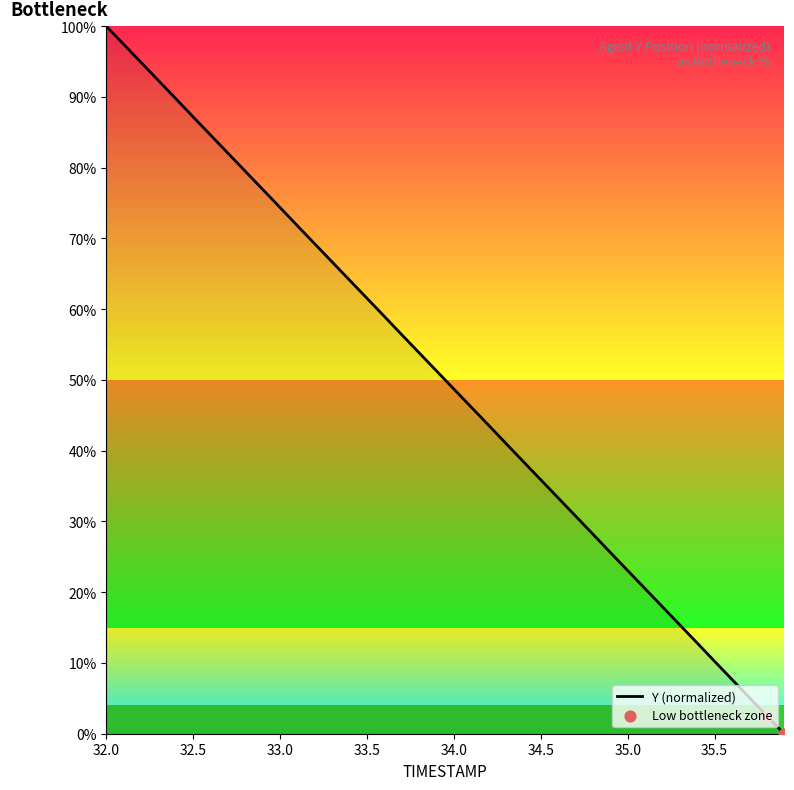

What is the maximum value shown in the chart?

100.0